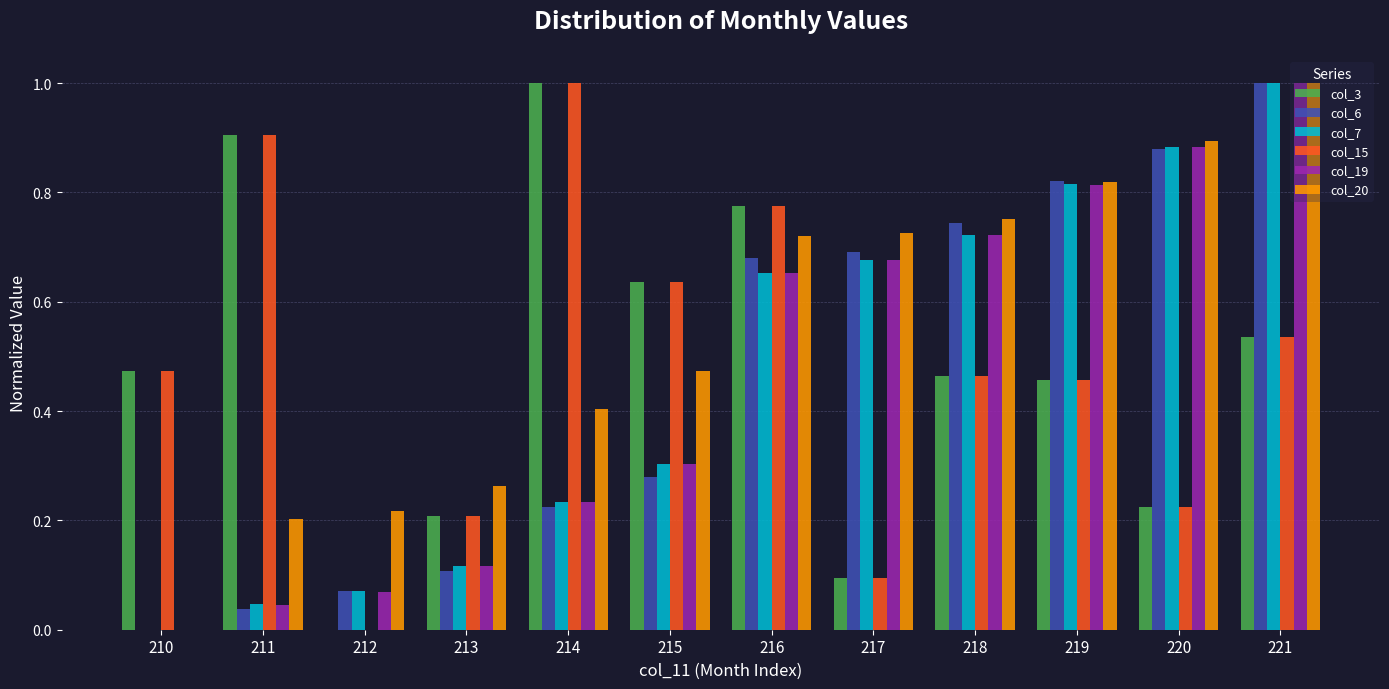

Does the chart contain stacked bars?

No